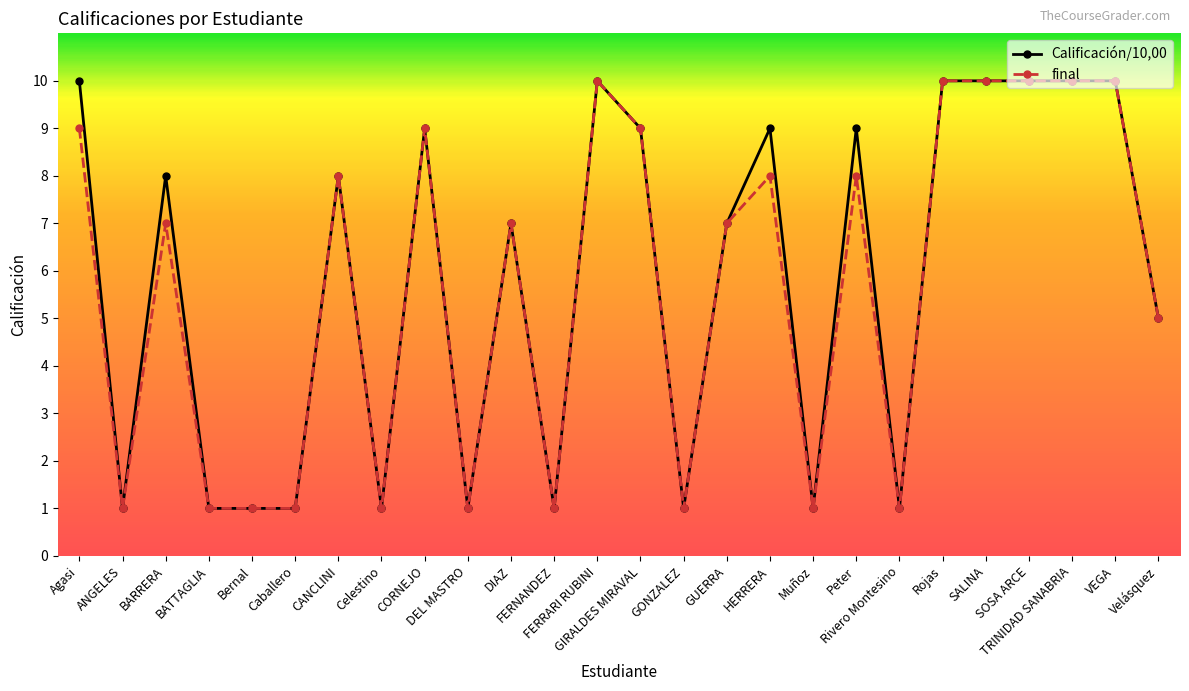

What is the value of the final point at the 14th from the left?

9